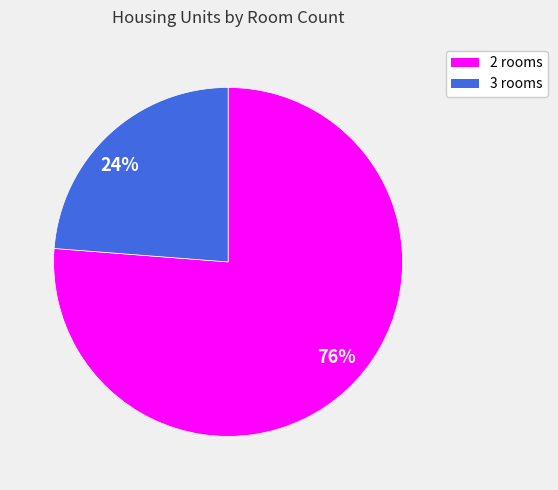

Between 76% and 24%, which is larger?

76%